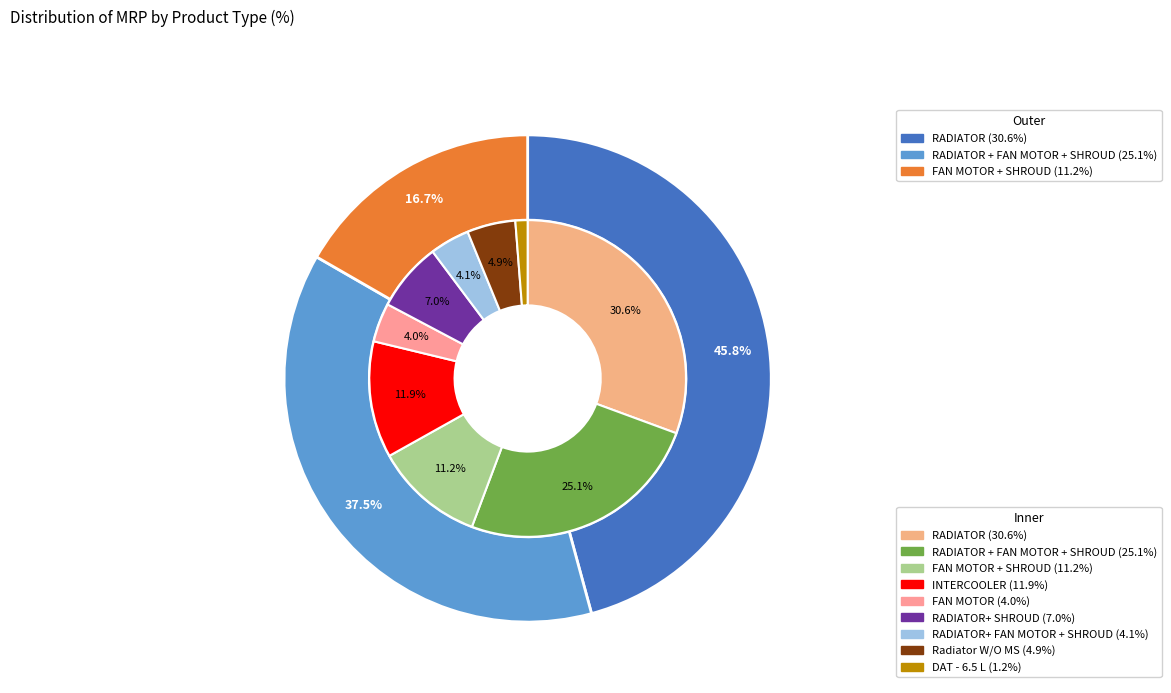

What is the change in value from RADIATOR to FAN MOTOR + SHROUD?

-40571